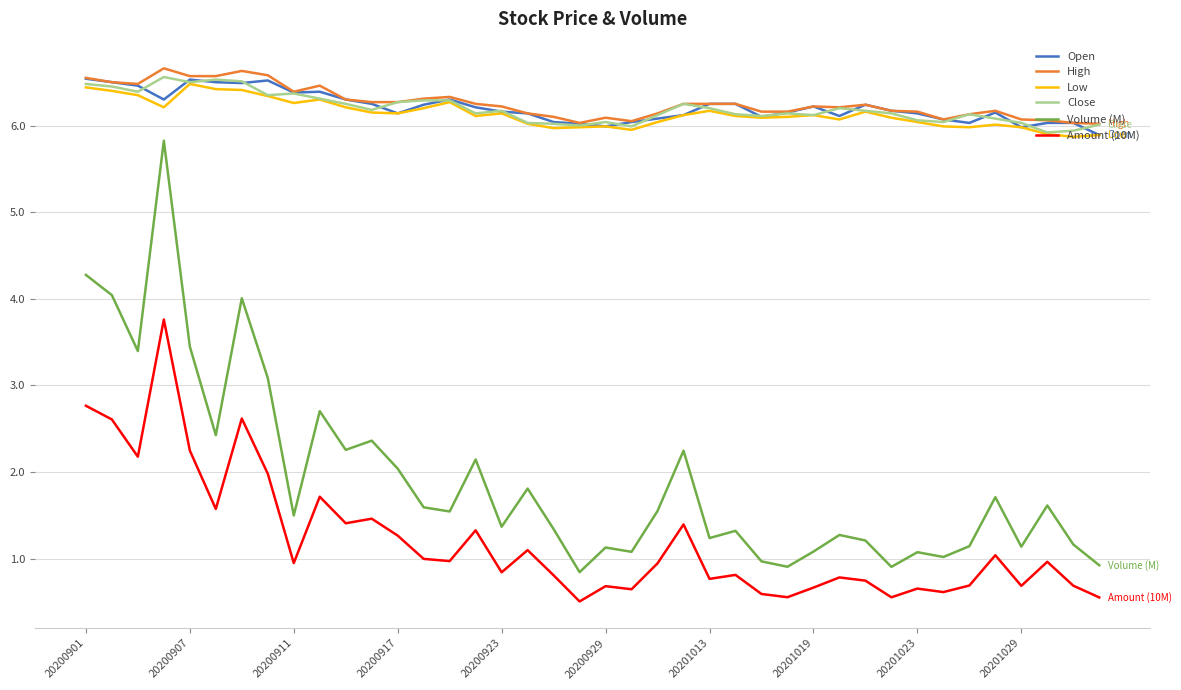

Which series has the largest range (max minus min)?

Volume (M)